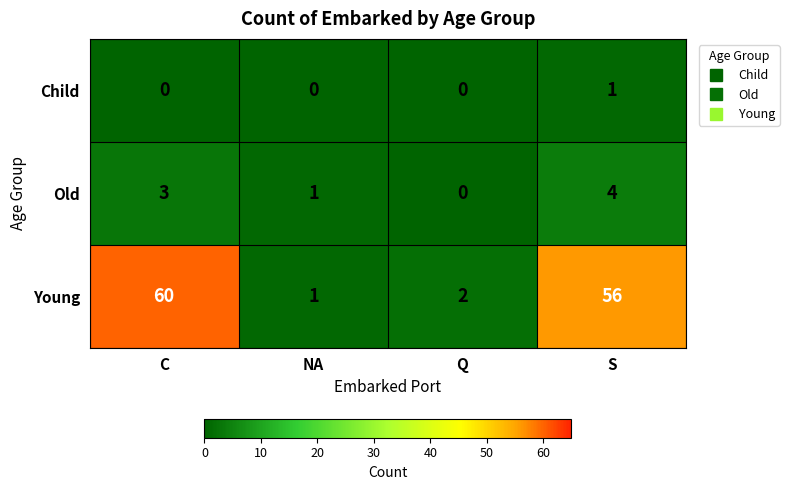

What is the spread (max minus min) of values at C?

60